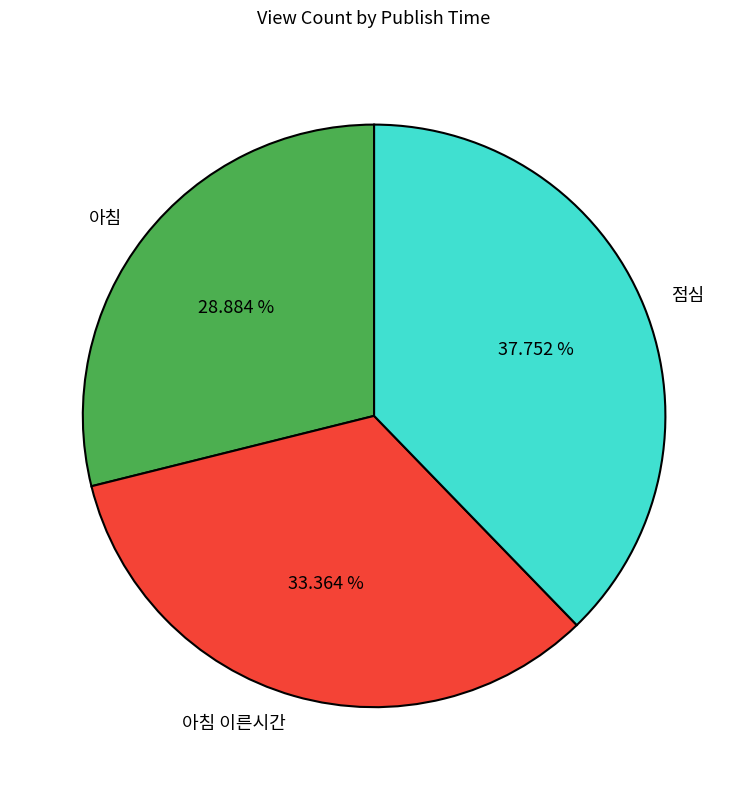

To the nearest percent, what is the average slice percentage?

33%